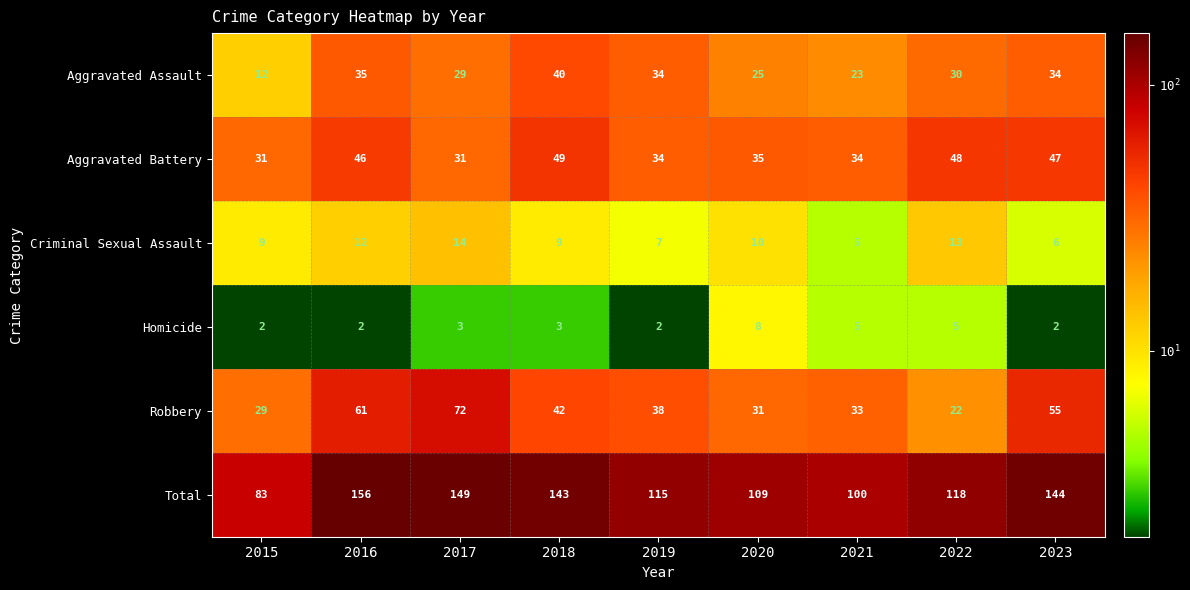

What is the sum of all Robbery values?

383